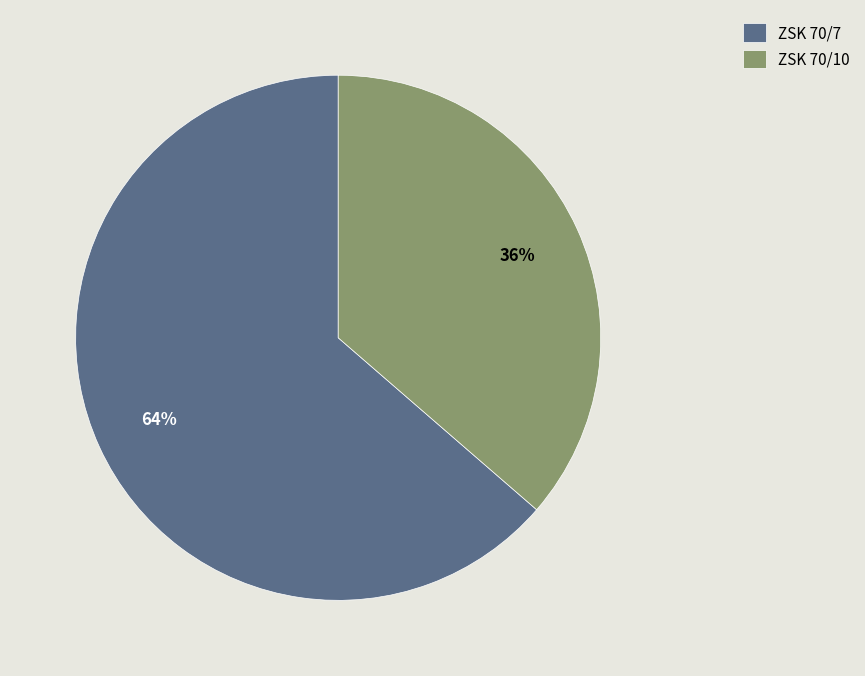

Does ZSK 70/10 account for over 50% of the chart?

No